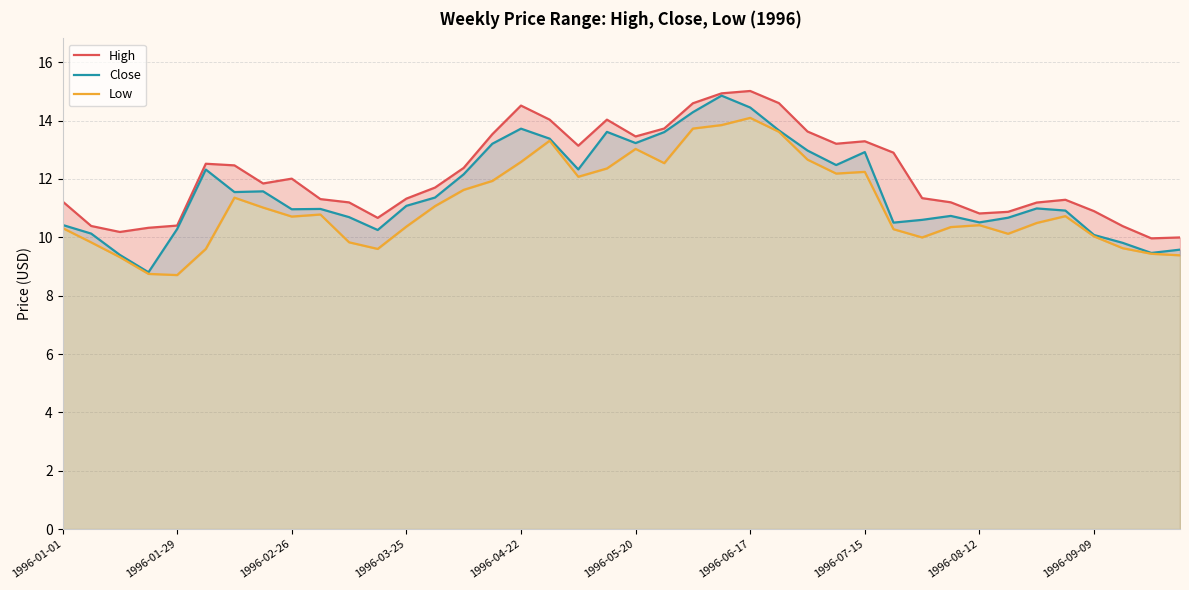

What is the value of the High point at the 28th from the left?

13.2